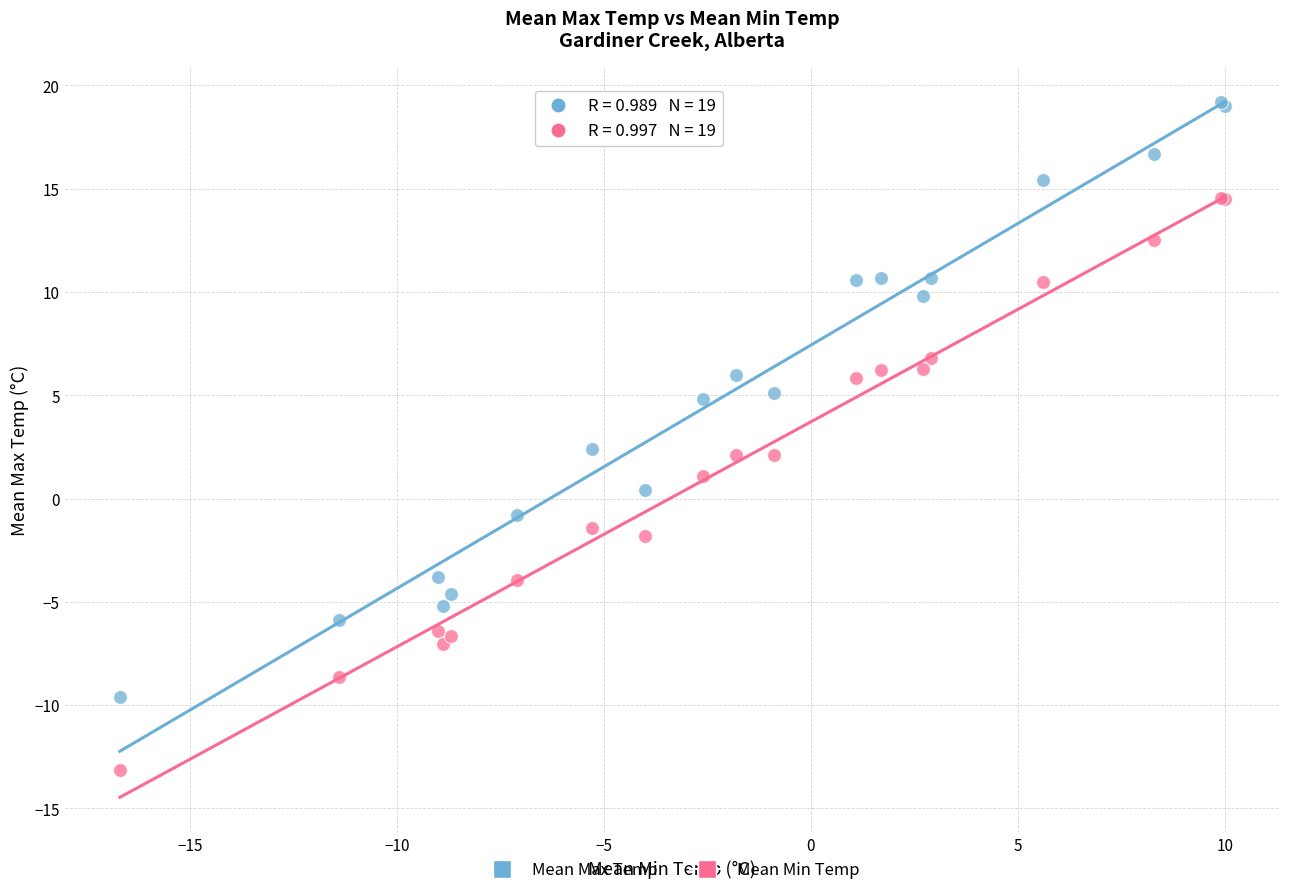

Which series has the largest Y range (max minus min)?

Mean Max Temp